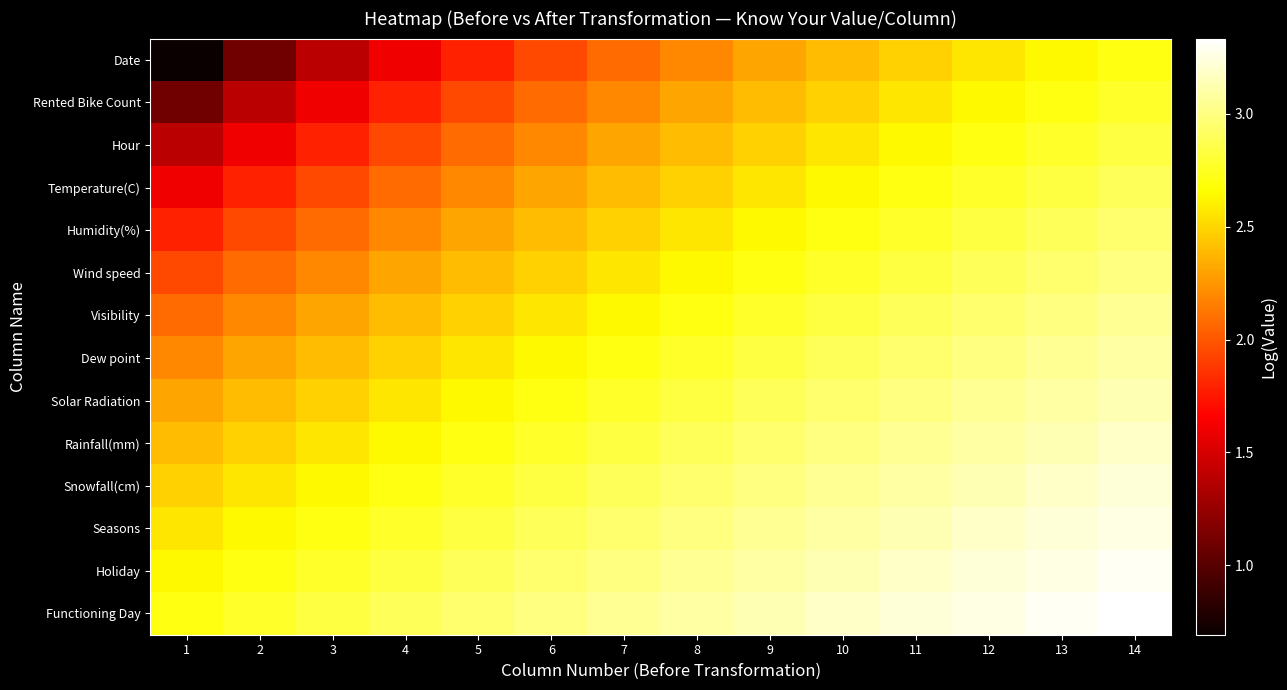

Reading right to left, what are all the values shown in this chart?

Date: 14=2.7	13=2.6	12=2.6	11=2.5	10=2.4	9=2.3	8=2.2	7=2.1	6=1.9	5=1.8	4=1.6	3=1.4	2=1.1	1=0.7
Rented Bike Count: 14=2.8	13=2.7	12=2.6	11=2.6	10=2.5	9=2.4	8=2.3	7=2.2	6=2.1	5=1.9	4=1.8	3=1.6	2=1.4	1=1.1
Hour: 14=2.8	13=2.8	12=2.7	11=2.6	10=2.6	9=2.5	8=2.4	7=2.3	6=2.2	5=2.1	4=1.9	3=1.8	2=1.6	1=1.4
Temperature(C): 14=2.9	13=2.8	12=2.8	11=2.7	10=2.6	9=2.6	8=2.5	7=2.4	6=2.3	5=2.2	4=2.1	3=1.9	2=1.8	1=1.6
Humidity(%): 14=2.9	13=2.9	12=2.8	11=2.8	10=2.7	9=2.6	8=2.6	7=2.5	6=2.4	5=2.3	4=2.2	3=2.1	2=1.9	1=1.8
Wind speed: 14=3.0	13=2.9	12=2.9	11=2.8	10=2.8	9=2.7	8=2.6	7=2.6	6=2.5	5=2.4	4=2.3	3=2.2	2=2.1	1=1.9
Visibility: 14=3.0	13=3.0	12=2.9	11=2.9	10=2.8	9=2.8	8=2.7	7=2.6	6=2.6	5=2.5	4=2.4	3=2.3	2=2.2	1=2.1
Dew point: 14=3.1	13=3.0	12=3.0	11=2.9	10=2.9	9=2.8	8=2.8	7=2.7	6=2.6	5=2.6	4=2.5	3=2.4	2=2.3	1=2.2
Solar Radiation: 14=3.1	13=3.1	12=3.0	11=3.0	10=2.9	9=2.9	8=2.8	7=2.8	6=2.7	5=2.6	4=2.6	3=2.5	2=2.4	1=2.3
Rainfall(mm): 14=3.2	13=3.1	12=3.1	11=3.0	10=3.0	9=2.9	8=2.9	7=2.8	6=2.8	5=2.7	4=2.6	3=2.6	2=2.5	1=2.4
Snowfall(cm): 14=3.2	13=3.2	12=3.1	11=3.1	10=3.0	9=3.0	8=2.9	7=2.9	6=2.8	5=2.8	4=2.7	3=2.6	2=2.6	1=2.5
Seasons: 14=3.3	13=3.2	12=3.2	11=3.1	10=3.1	9=3.0	8=3.0	7=2.9	6=2.9	5=2.8	4=2.8	3=2.7	2=2.6	1=2.6
Holiday: 14=3.3	13=3.3	12=3.2	11=3.2	10=3.1	9=3.1	8=3.0	7=3.0	6=2.9	5=2.9	4=2.8	3=2.8	2=2.7	1=2.6
Functioning Day: 14=3.3	13=3.3	12=3.3	11=3.2	10=3.2	9=3.1	8=3.1	7=3.0	6=3.0	5=2.9	4=2.9	3=2.8	2=2.8	1=2.7